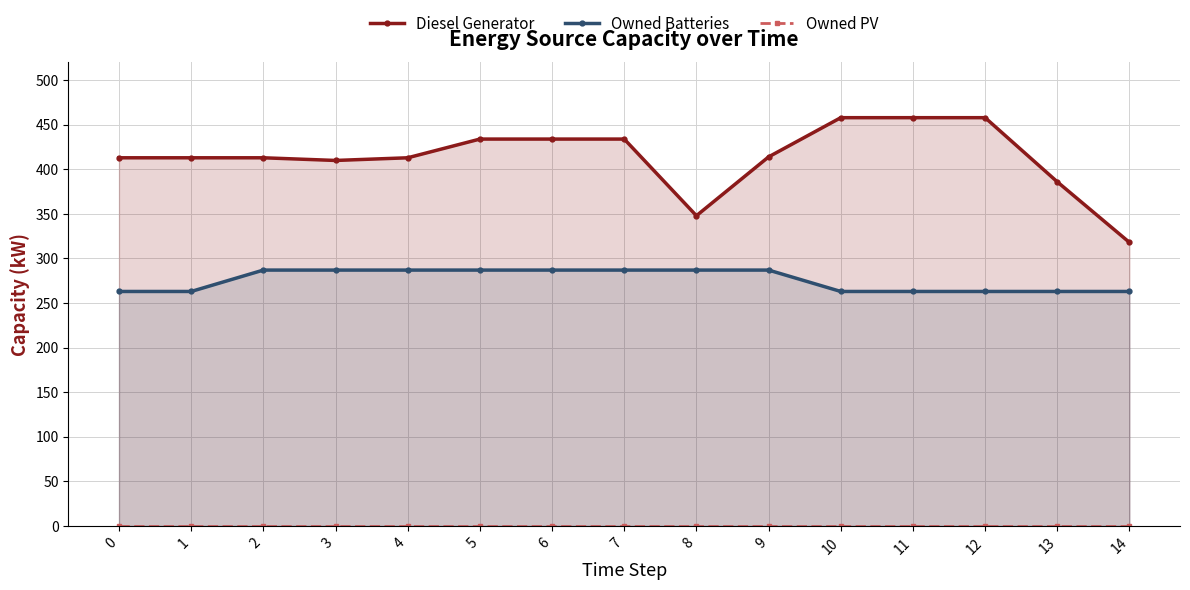

How many lines are shown in the chart?

3